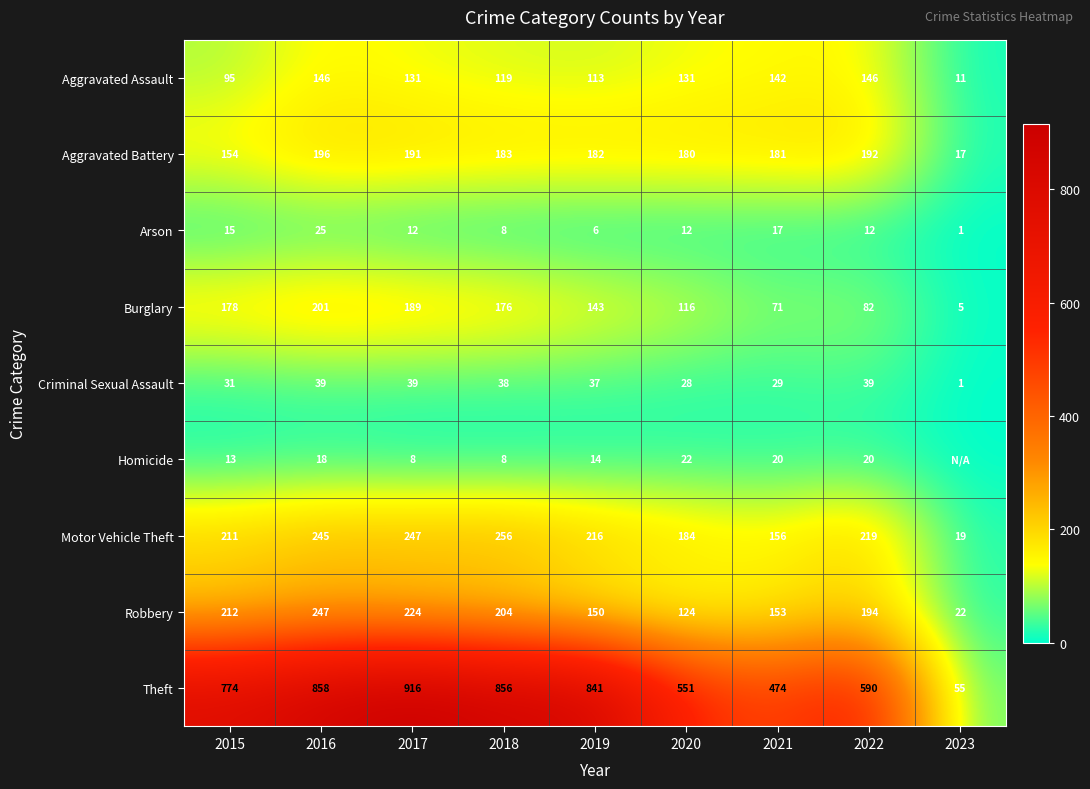

What is the difference between the highest and lowest values at 2022?

578